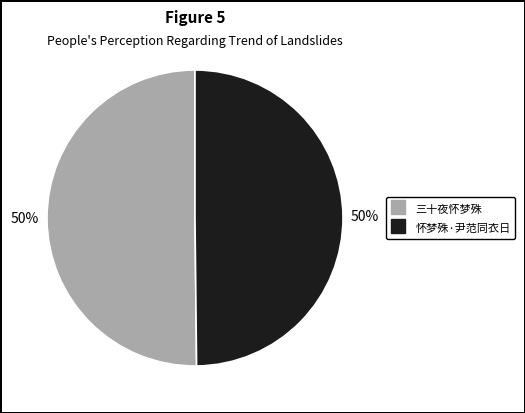

What percentage is the 三十夜怀梦殊 slice, to the nearest percent?

50%